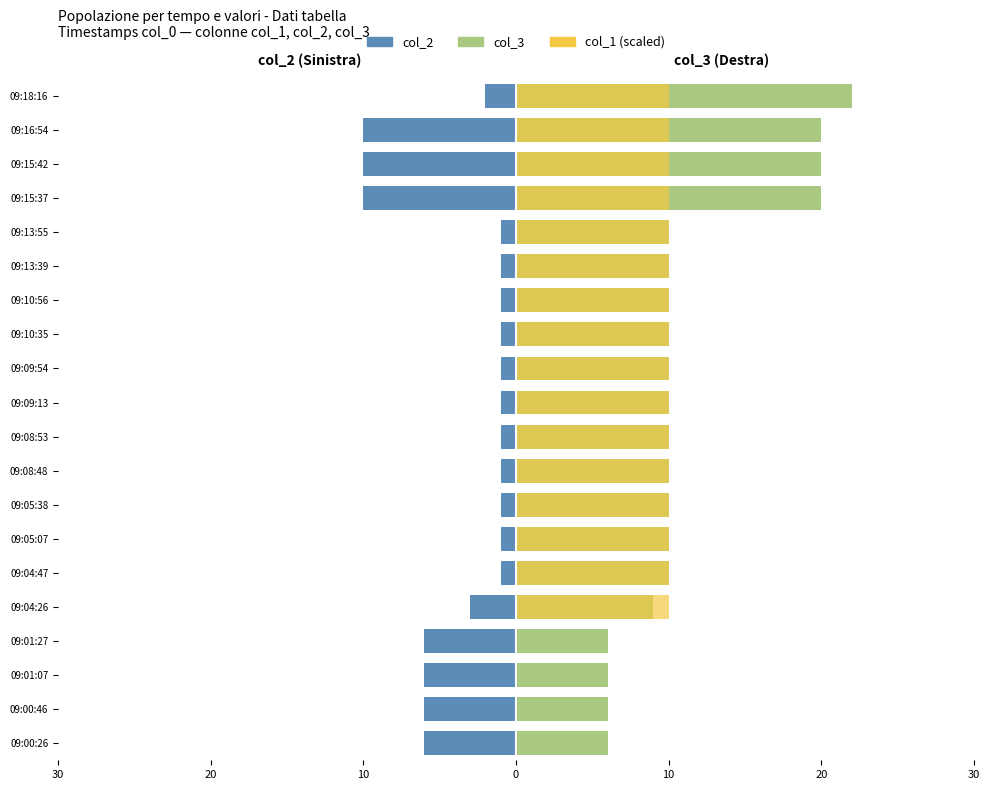

Which series changed the most between 09:05:07 and 09:10:56?

col_2